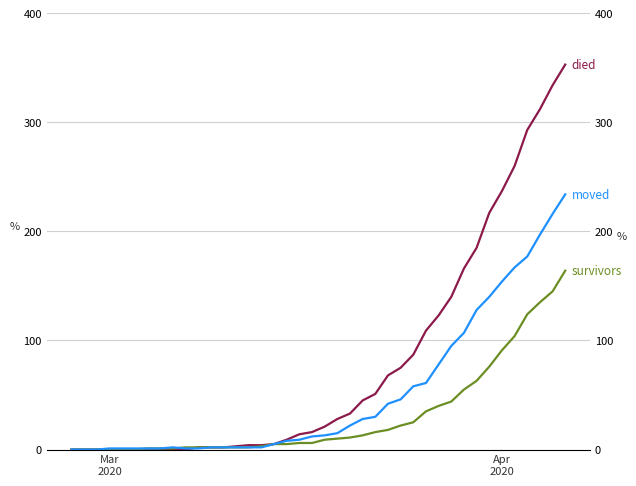

What is the spread (max minus min) of values at 21?

18